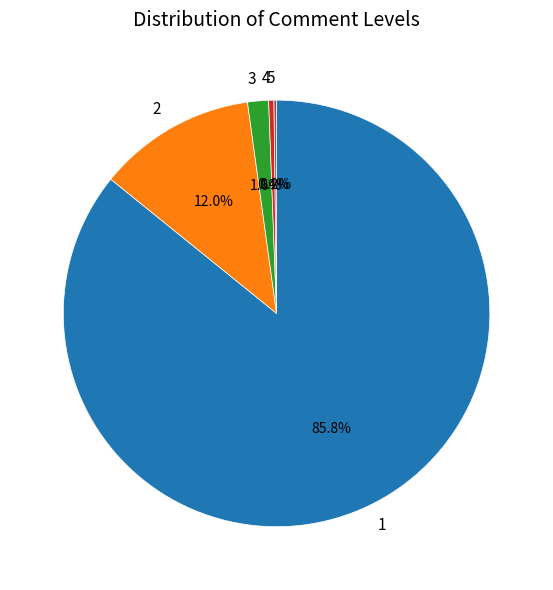

Does any single category account for the majority?

Yes